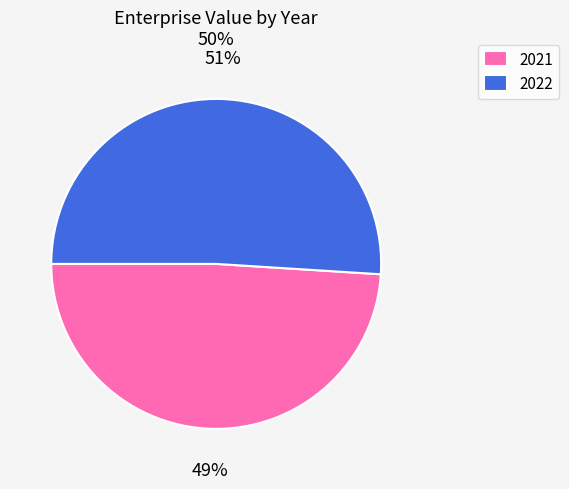

Which has a higher value, 2021 or 2022?

2022